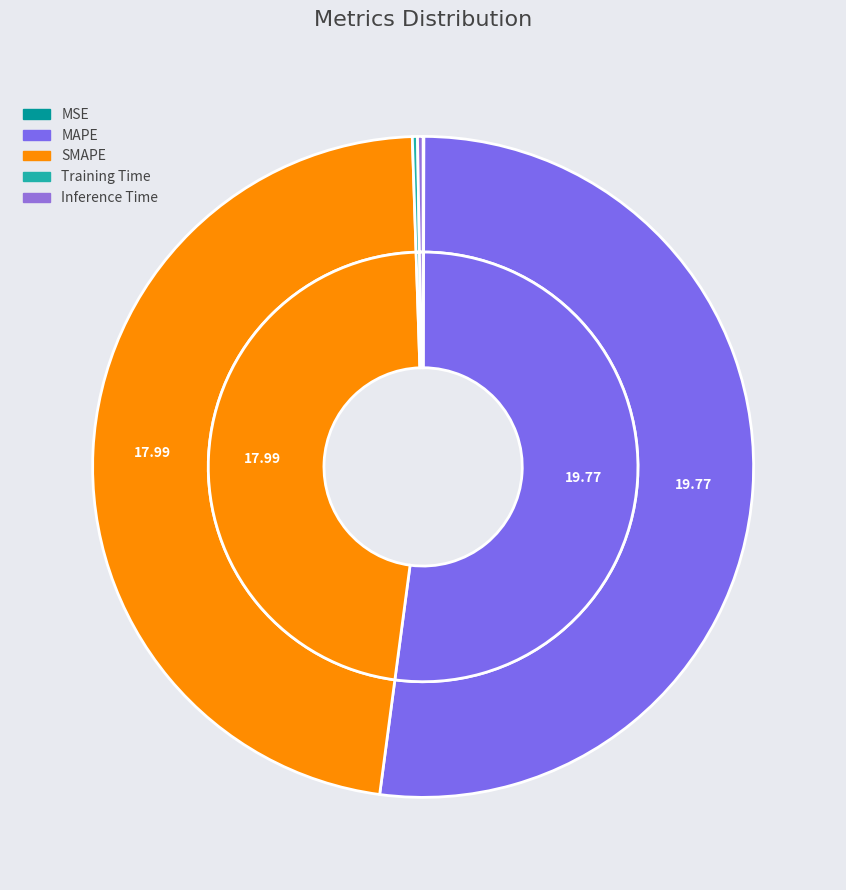

Is there a majority slice in this chart?

Yes